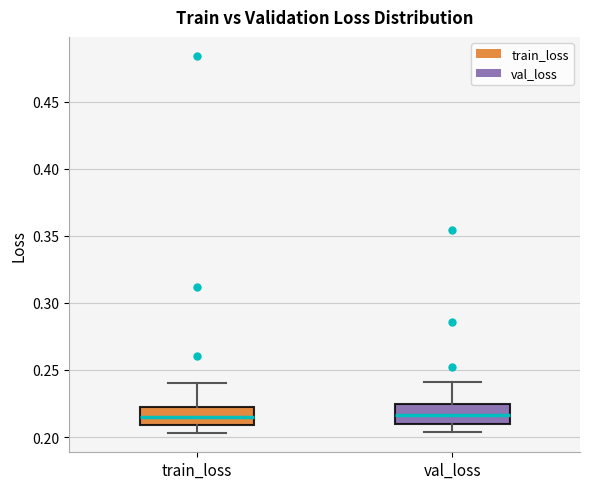

Reading left to right, transcribe this box plot: for each box, give where its median line is, the range the box spans, and where its two whiskers end, as read against the y-axis. The values are not printed on the chart, so give them approximately, as read against the axis.

train_loss: median 0.215, box 0.210 to 0.220, whiskers 0.205 to 0.240
val_loss: median 0.215, box 0.210 to 0.225, whiskers 0.205 to 0.240